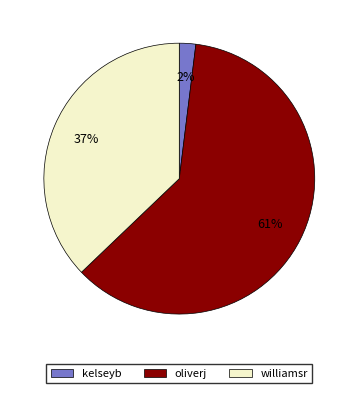

To the nearest percent, what percentage of the pie is kelseyb?

2%